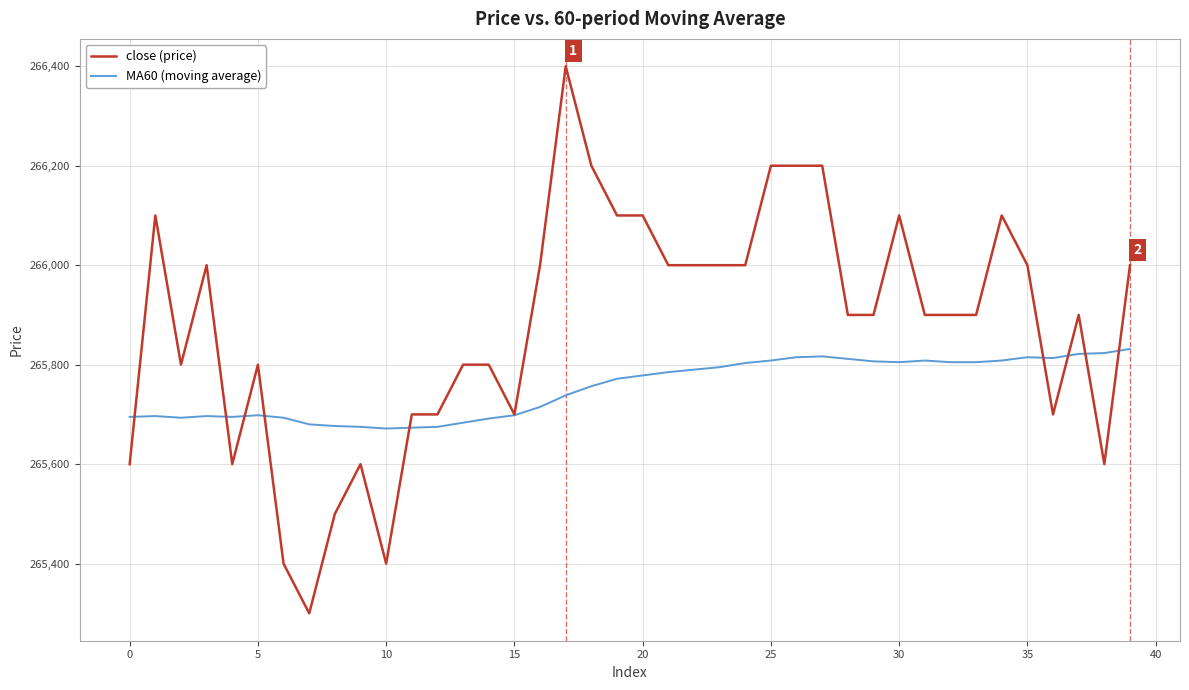

What is the smallest value displayed?

265300.0